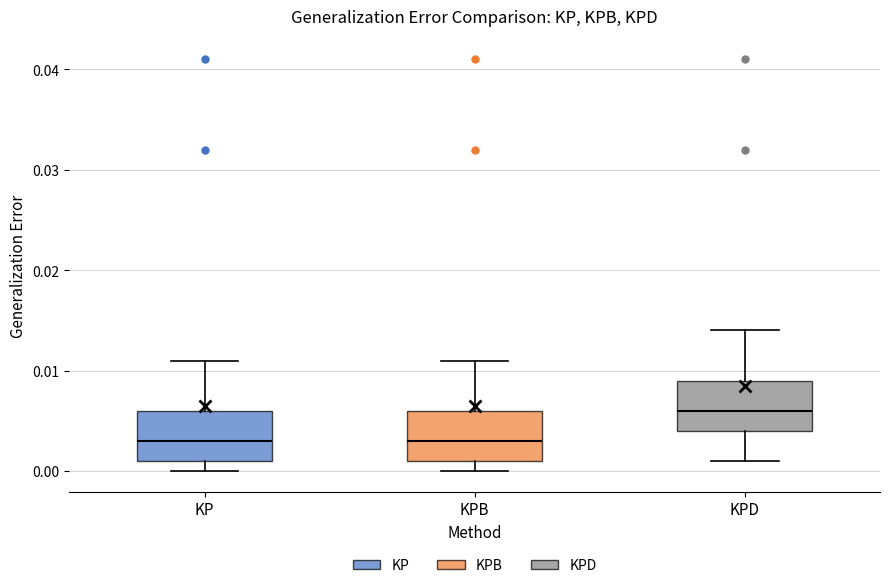

Which box has the highest median line?

KPD